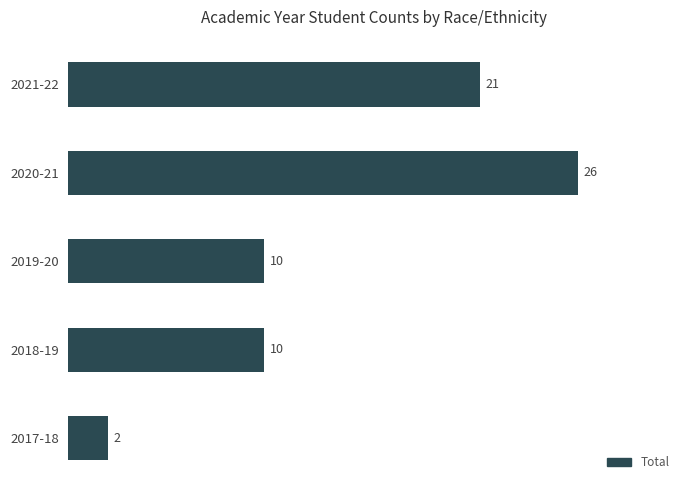

What is the difference between the second highest and second lowest values?

11